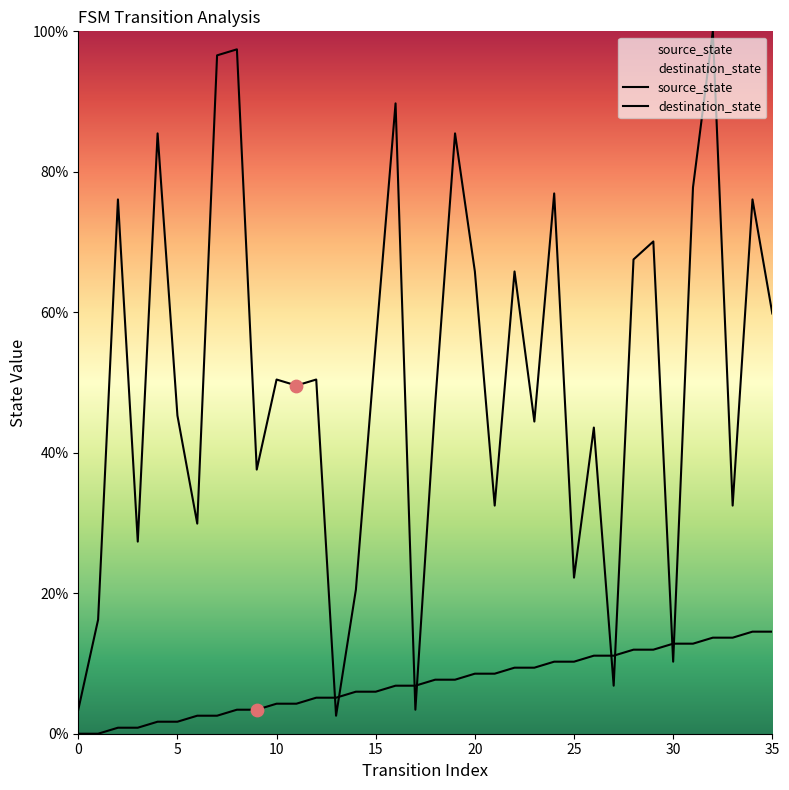

What are all the series names shown in the legend?

source_state, destination_state